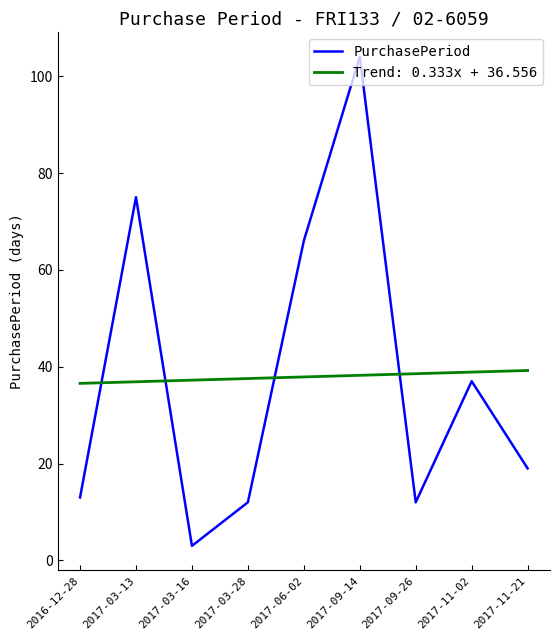

What value does the PurchasePeriod series have at 2017-03-13?

75.0